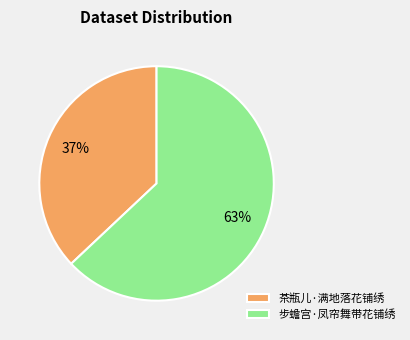

Which has a higher value, 步蟾宫·凤帘舞带花铺绣 or 茶瓶儿·满地落花铺绣?

步蟾宫·凤帘舞带花铺绣